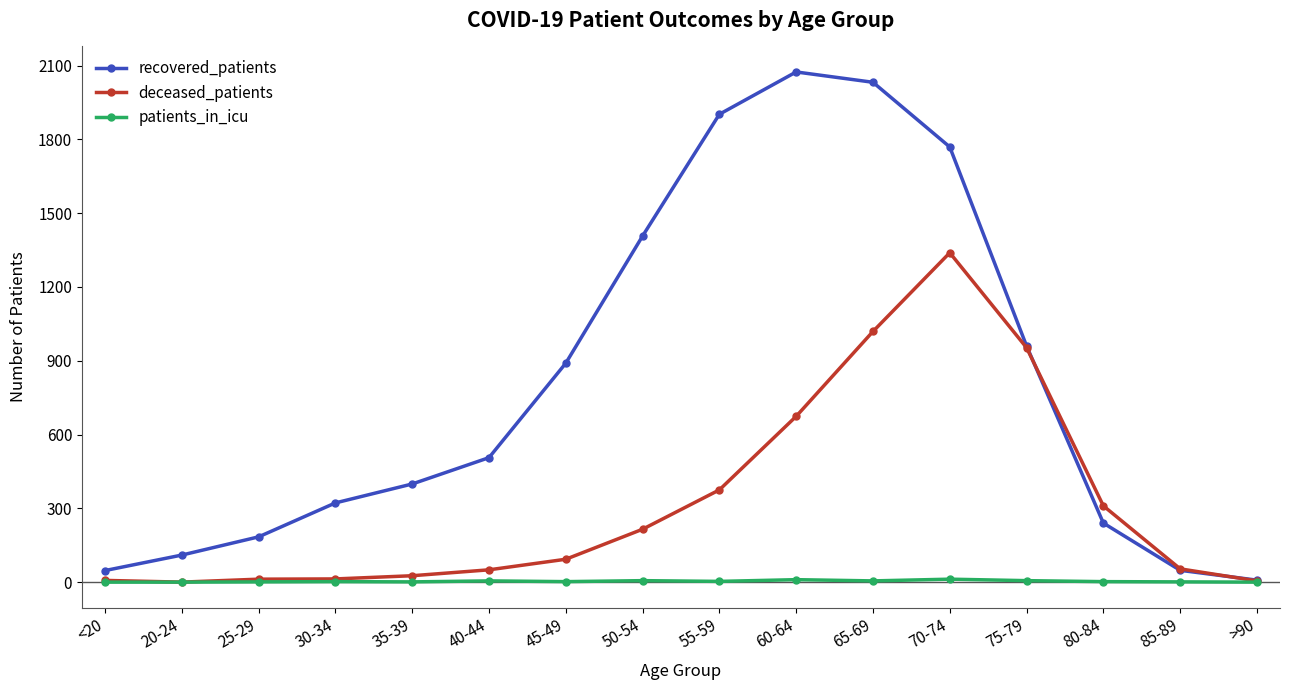

What is the difference between the maximum and second lowest values in the deceased_patients series?

1334